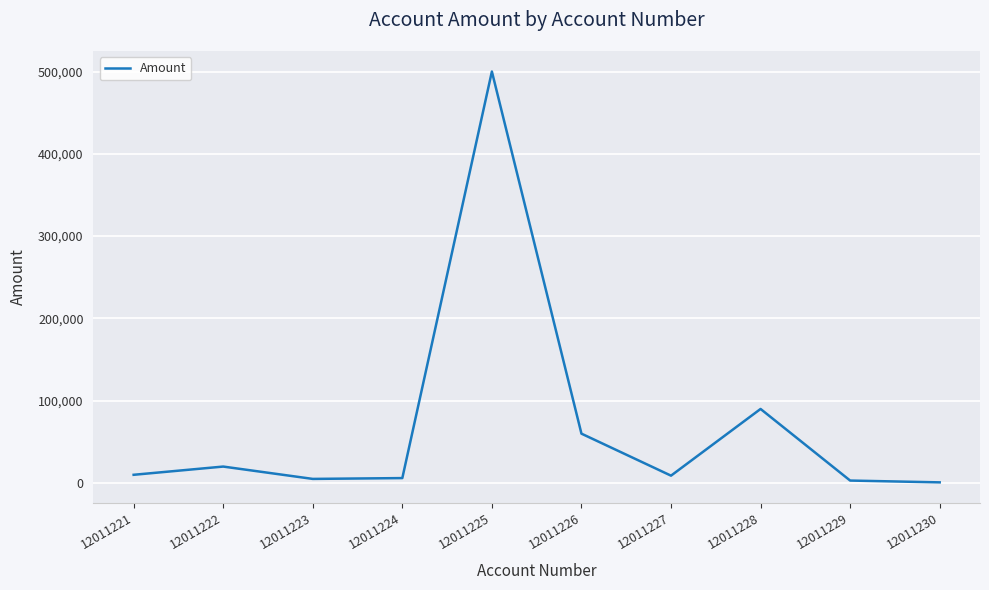

What is the maximum value shown in the chart?

500000